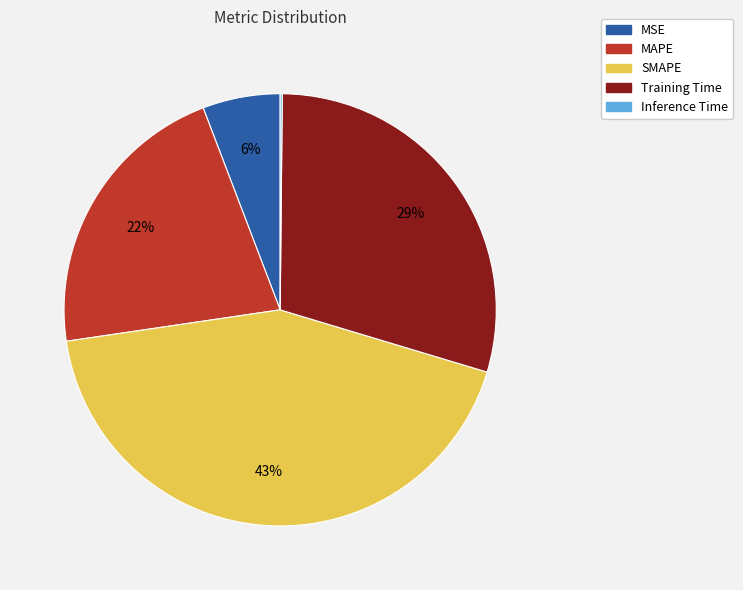

To the nearest percent, what is the difference between the largest and smallest slice percentages?

43%